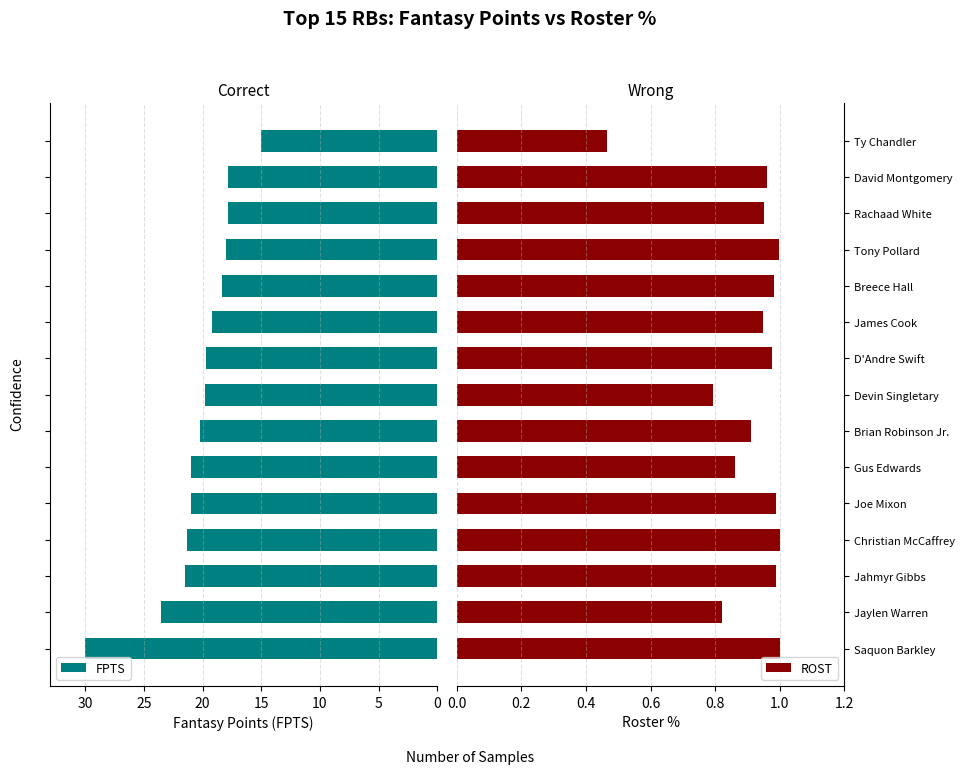

List the series in order of their peak value, lowest first.

ROST, FPTS